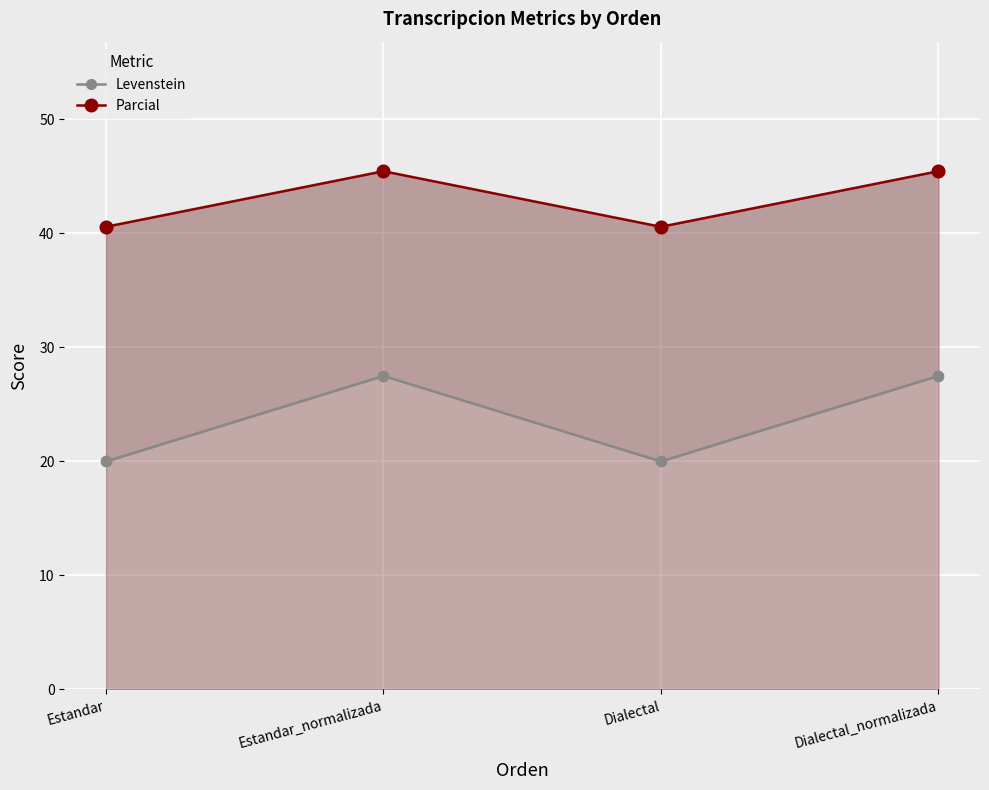

At how many categories does at least one series exceed 42?

2